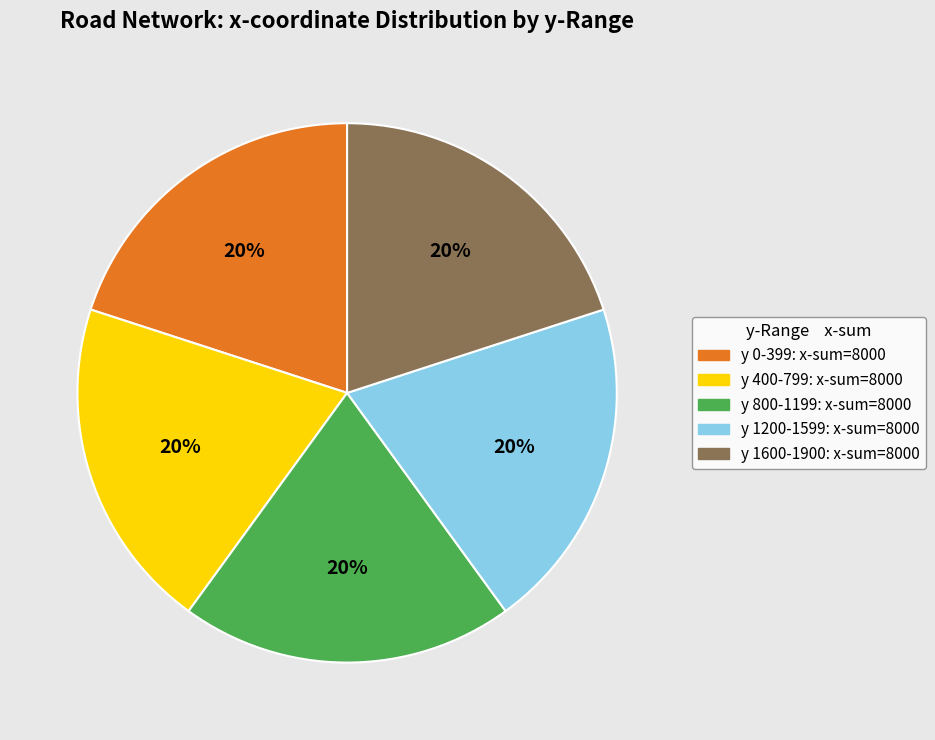

How many segments does this pie chart have?

5